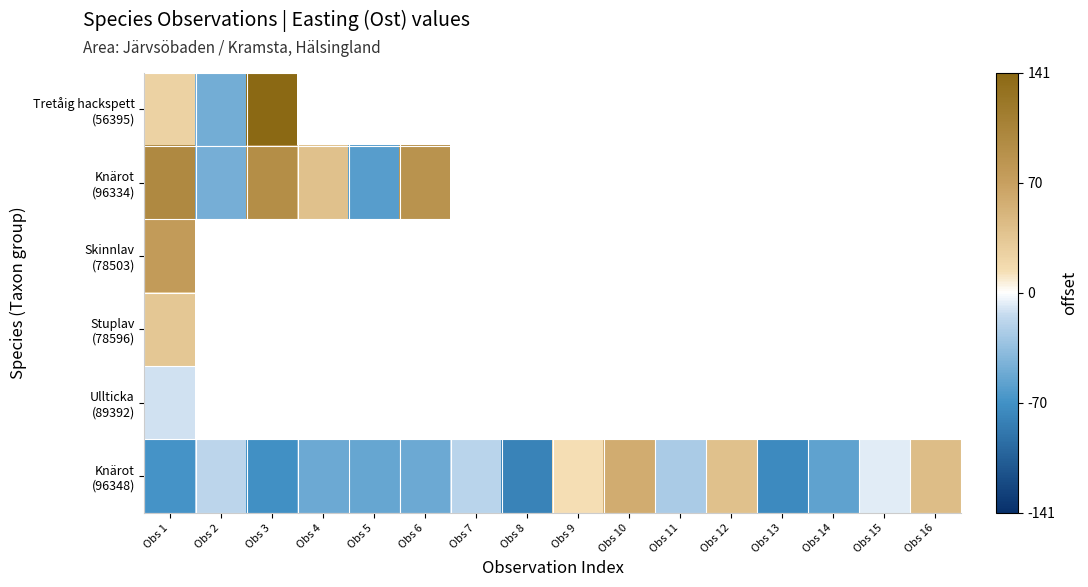

What is the smallest value displayed?

-80.3